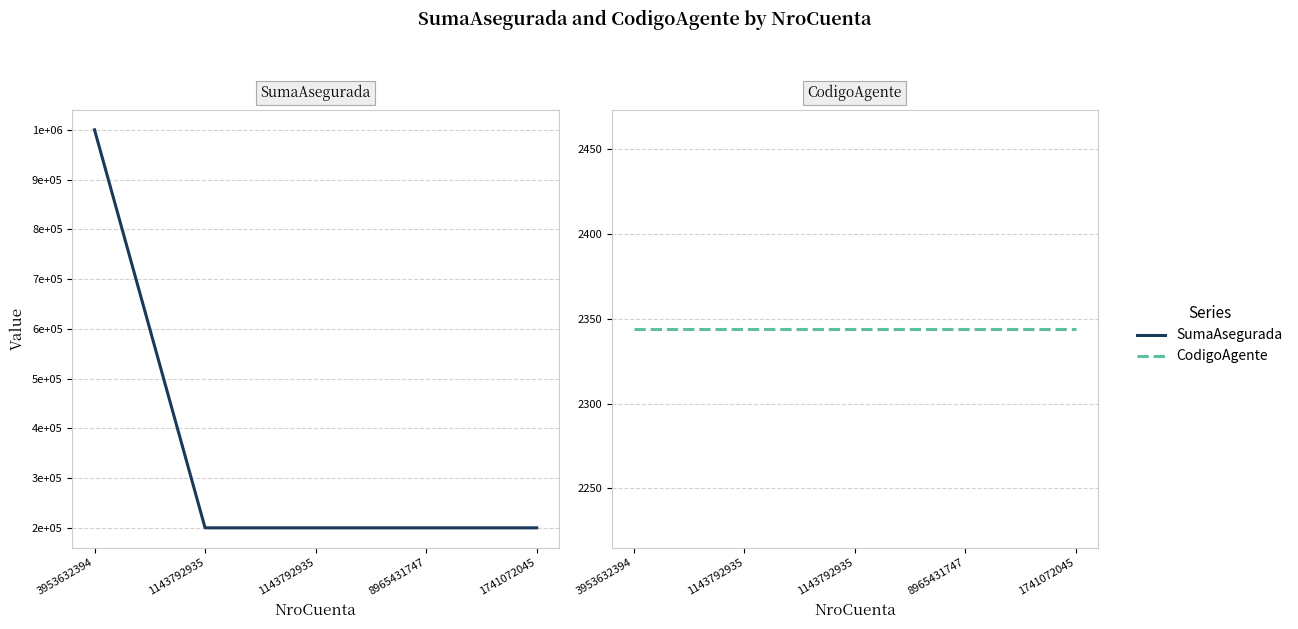

What are all the series names shown in the legend?

SumaAsegurada, CodigoAgente